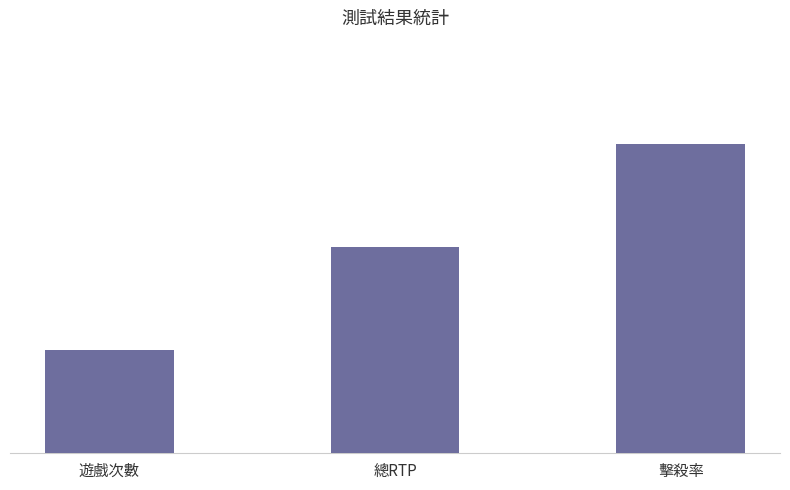

List the labels in order of value, smallest first.

遊戲次數, 總RTP, 擊殺率